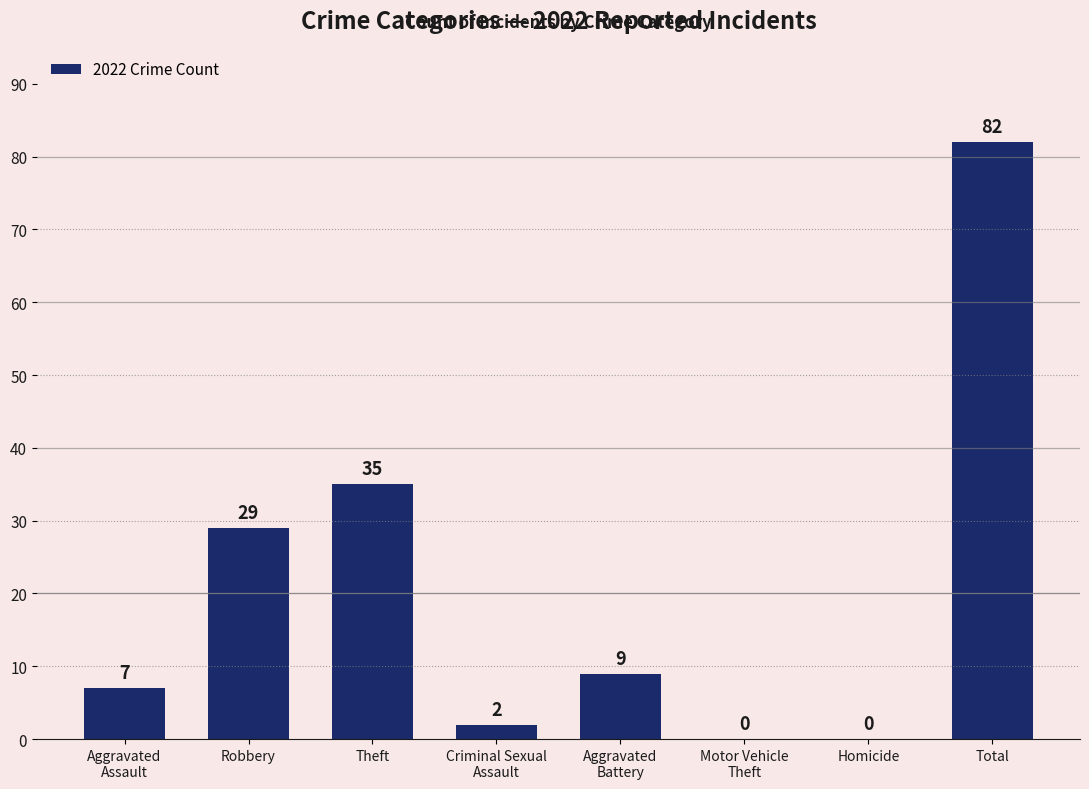

How many series are shown in this chart?

1